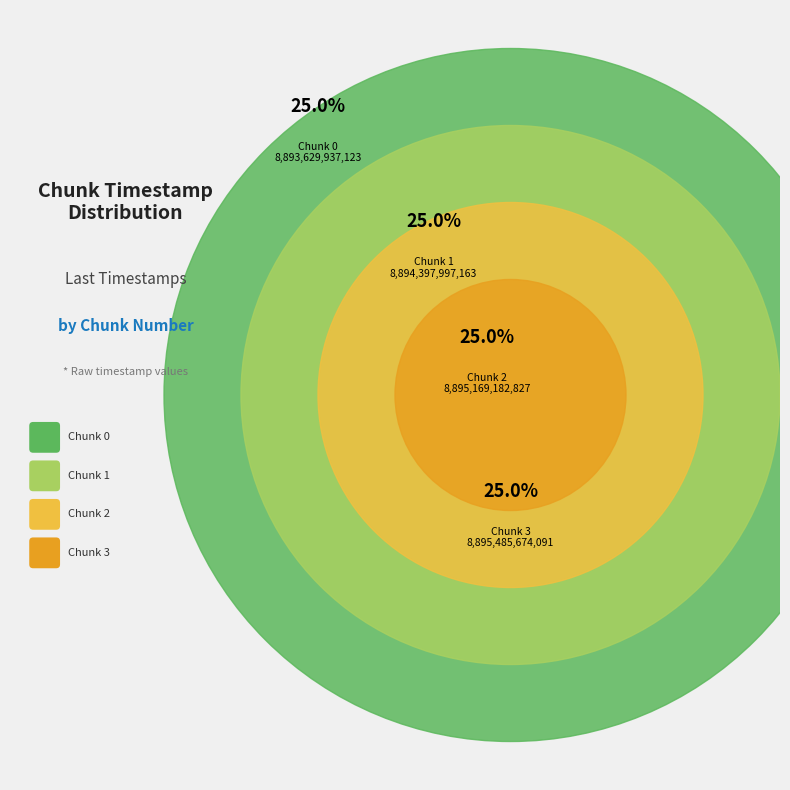

Combined, what portion of the pie is Chunk 3 and Chunk 1?

50.0%